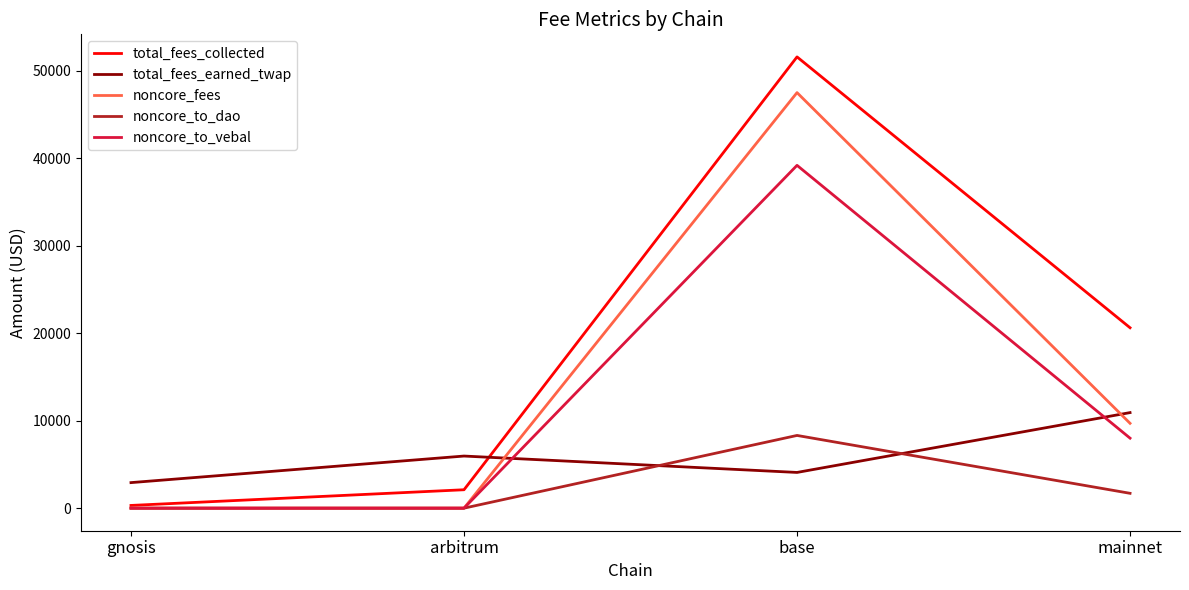

What position from the right is mainnet?

1